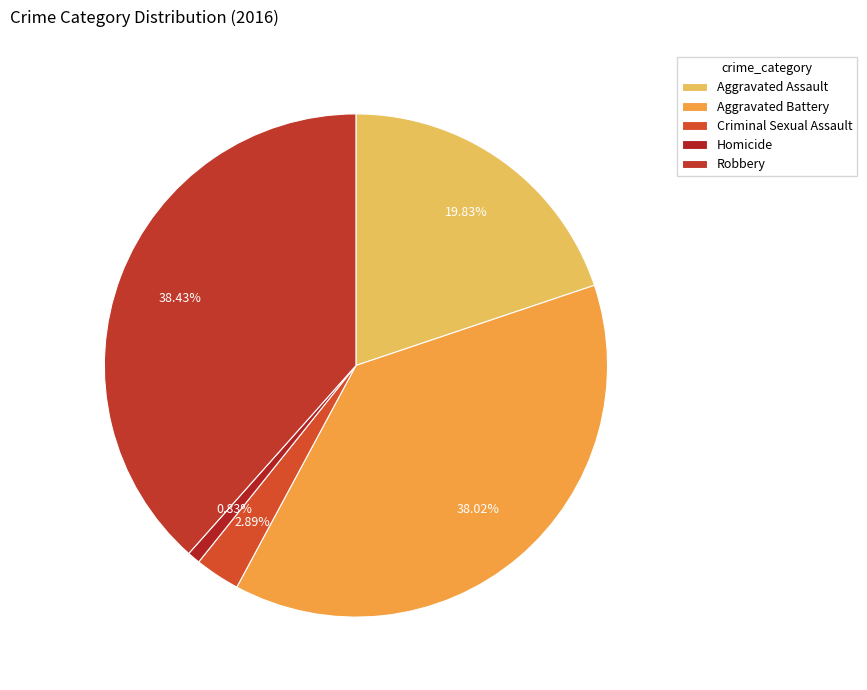

True or false: Aggravated Assault accounts for 20% of the total.

True